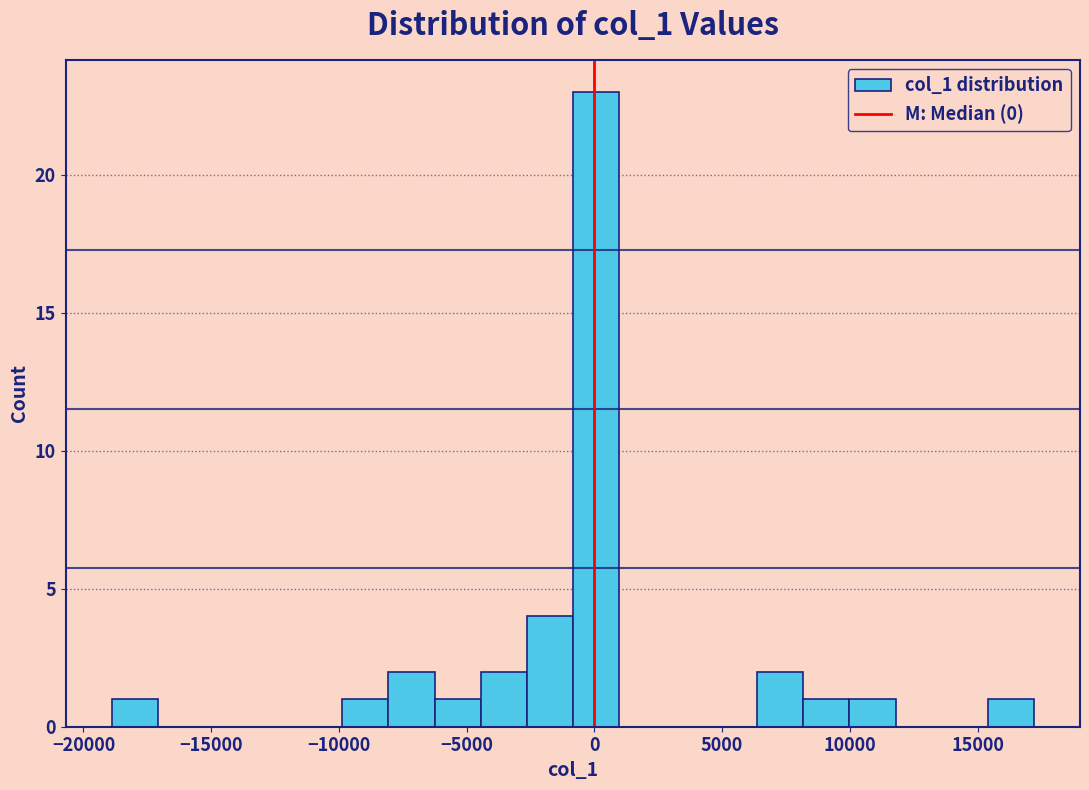

Read against the x-axis, roughly where is the centre of the tallest bar?

0